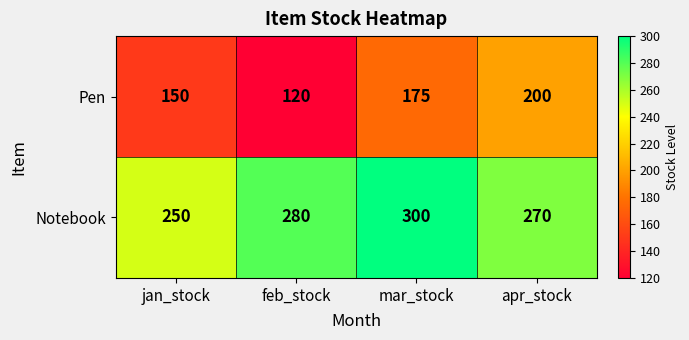

At which category does the chart reach its peak across all series?

mar_stock